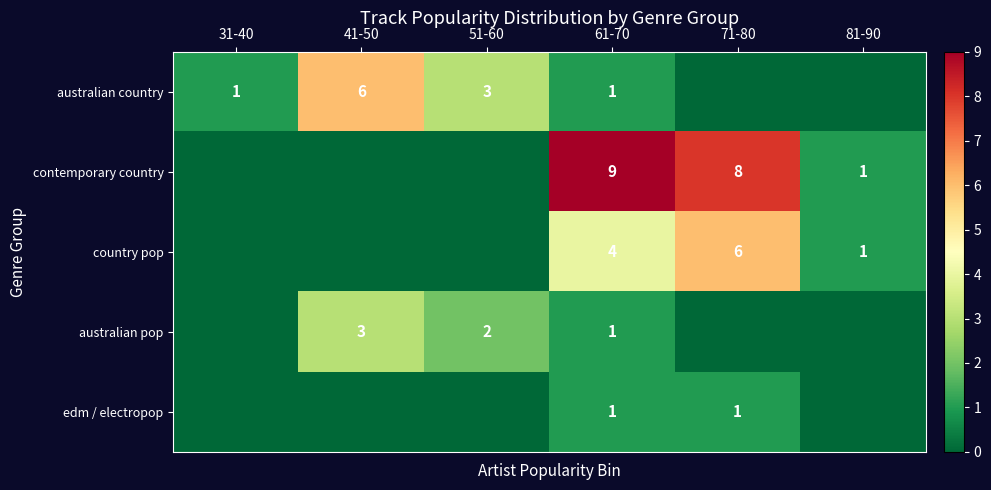

How many series are shown in this chart?

5